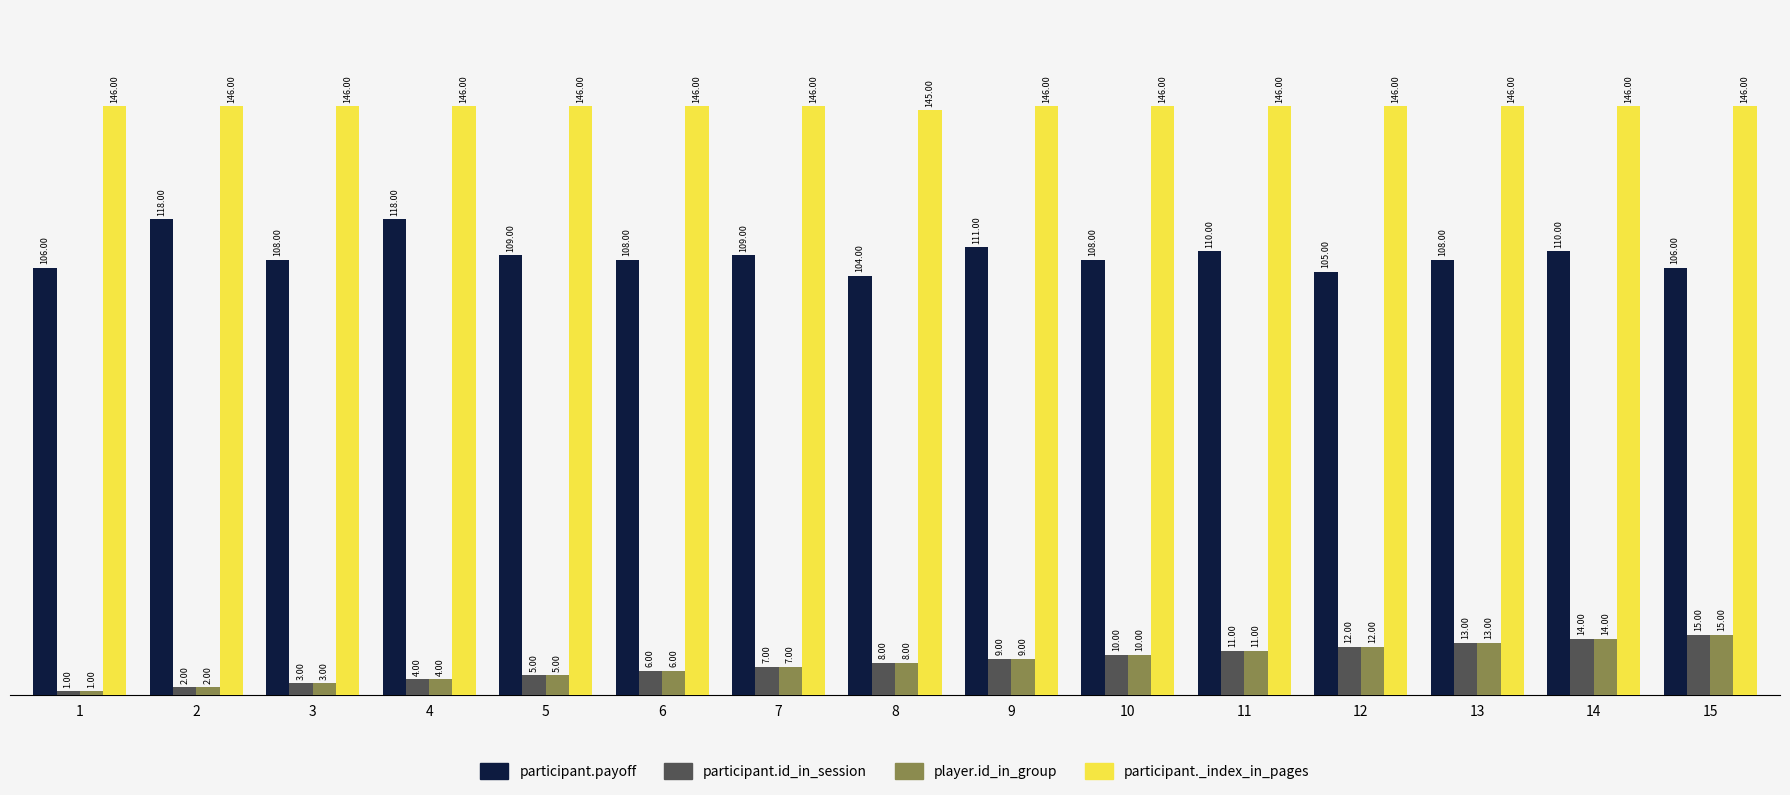

The participant.payoff series shows 189 at 4. True or false?

False